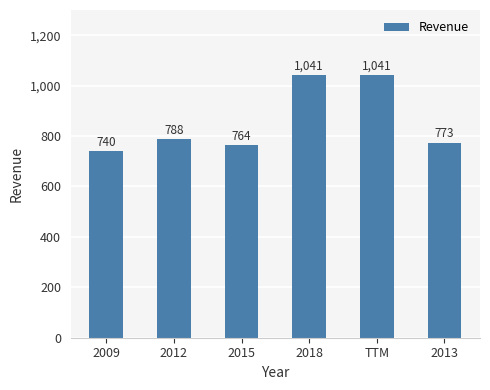

The chart shows a value of 1032 at 2013. True or false?

False